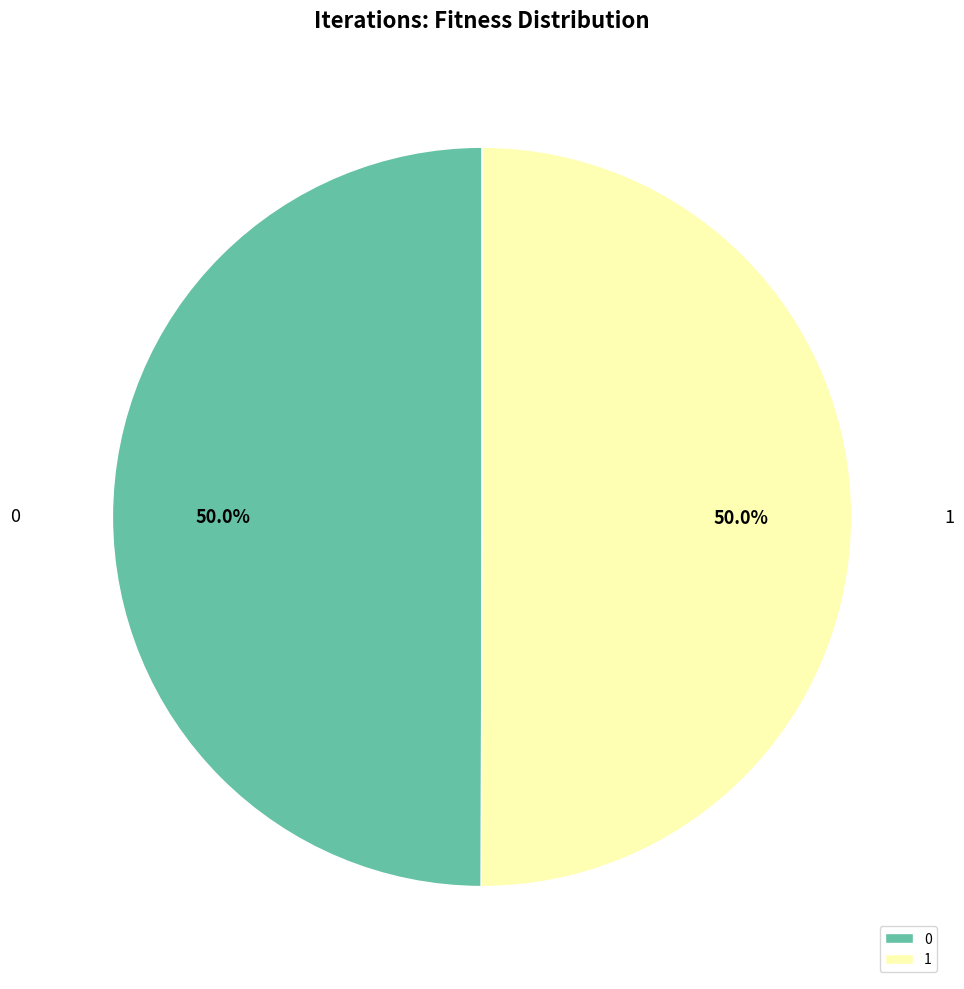

What percentage is the 1 slice, to the nearest percent?

50%